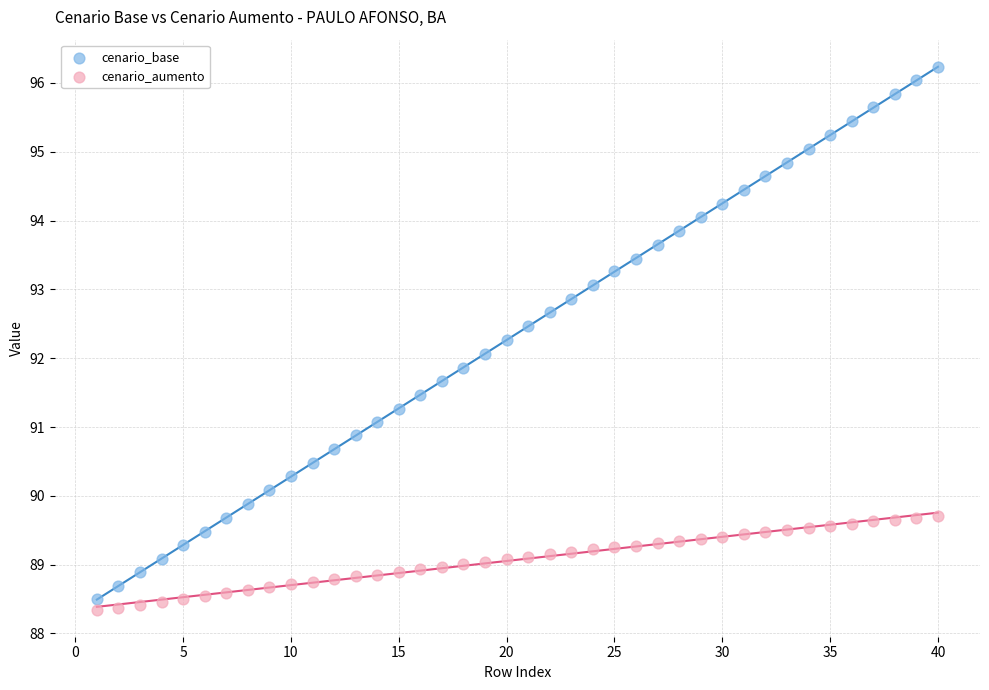

Which series reaches the minimum Y coordinate?

cenario_aumento